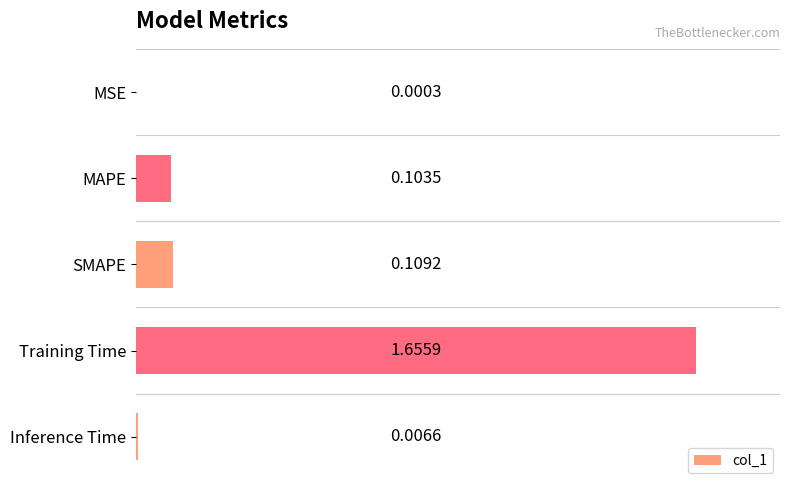

What is the average value?

0.4